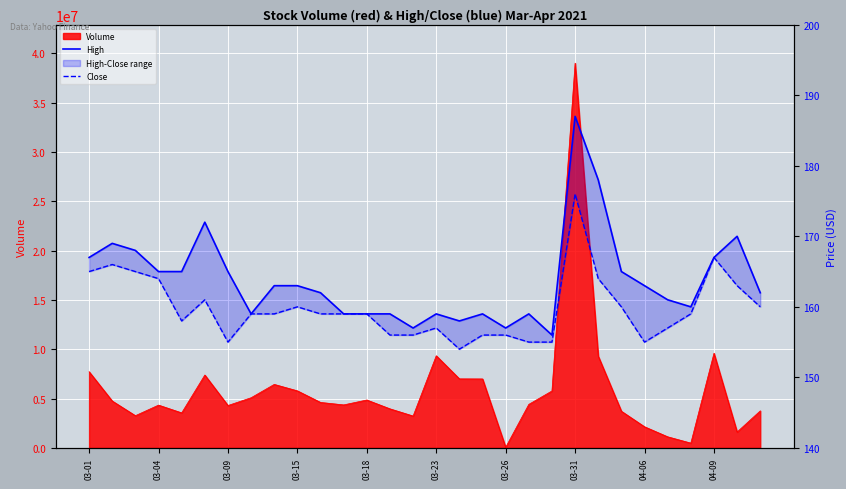

True or false: High has more than 2 interior local peaks.

True